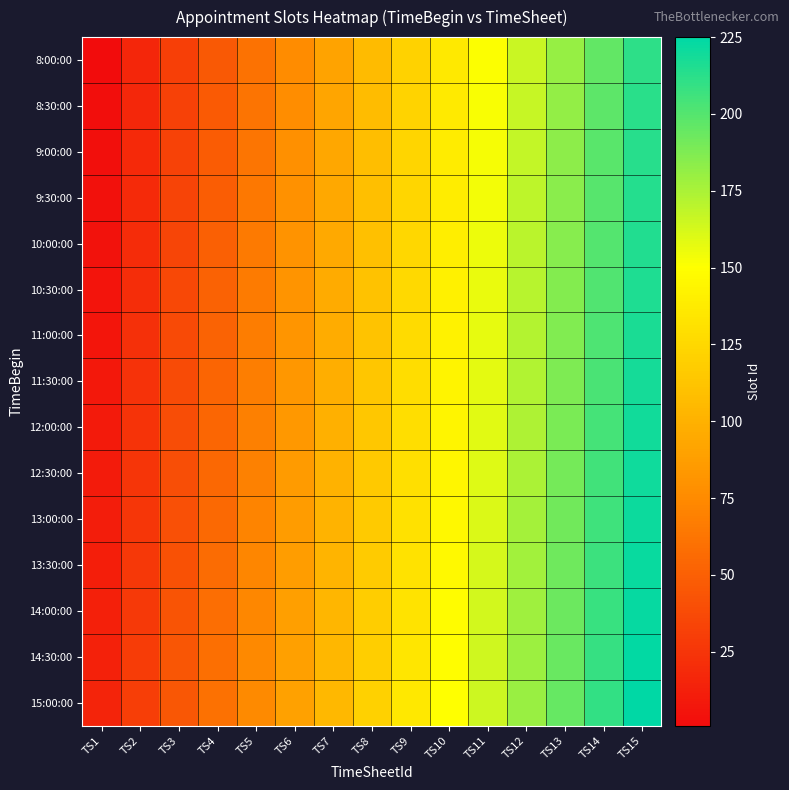

Which has a higher value, TS3 or TS15?

TS15